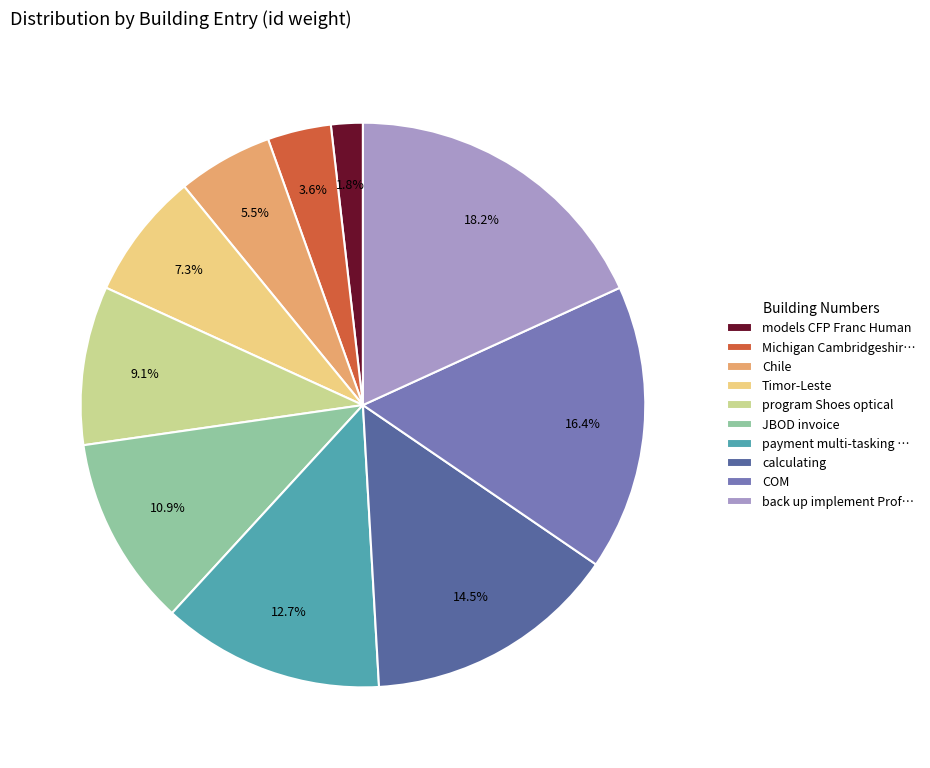

Is it true that JBOD invoice is 5% of the pie?

False